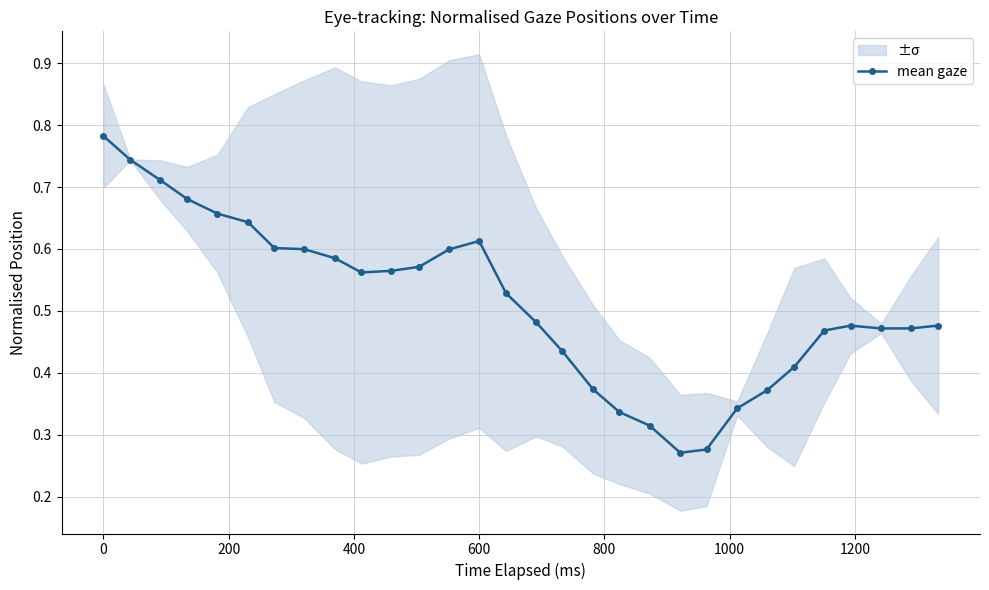

Count the mean gaze values in the range 0 to 1.

30